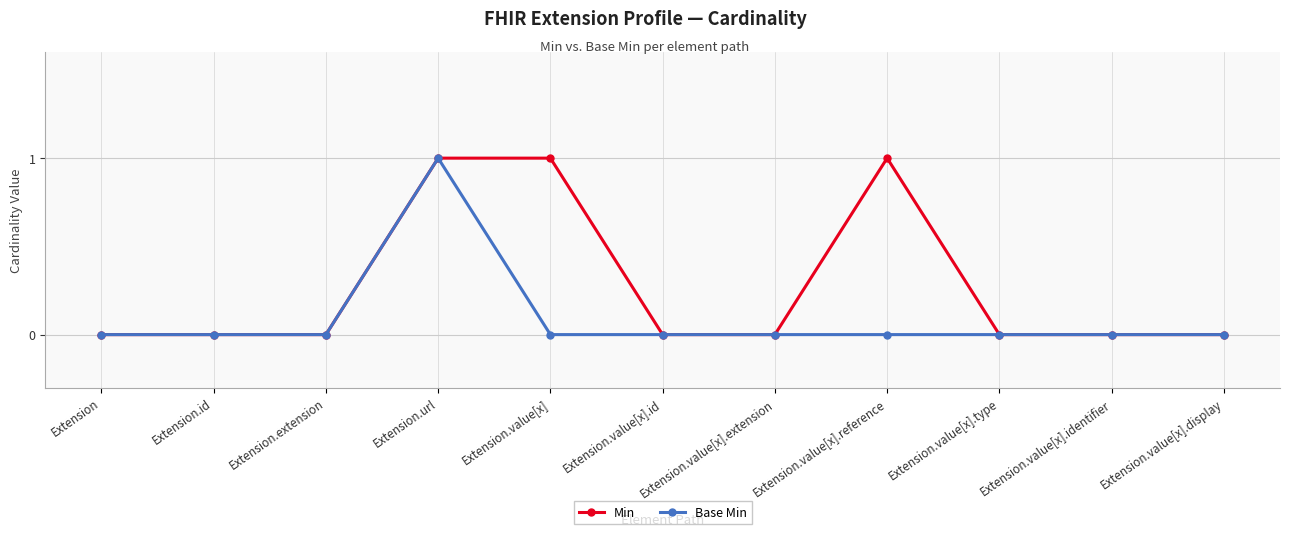

The Min series shows 1 at Extension.value[x]. True or false?

True